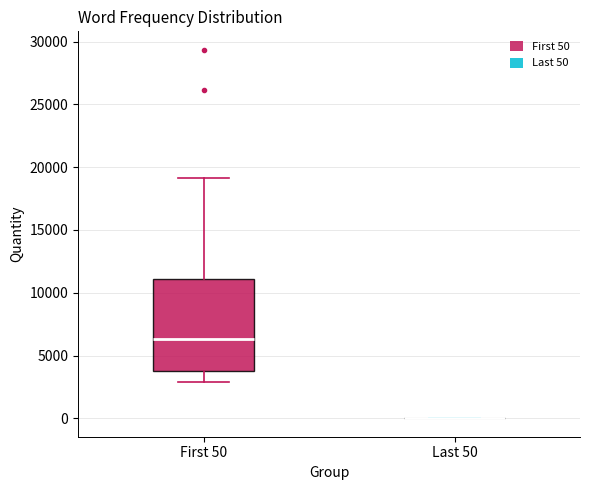

Comparing the boxes themselves (not the whiskers), which one is the tallest?

First 50